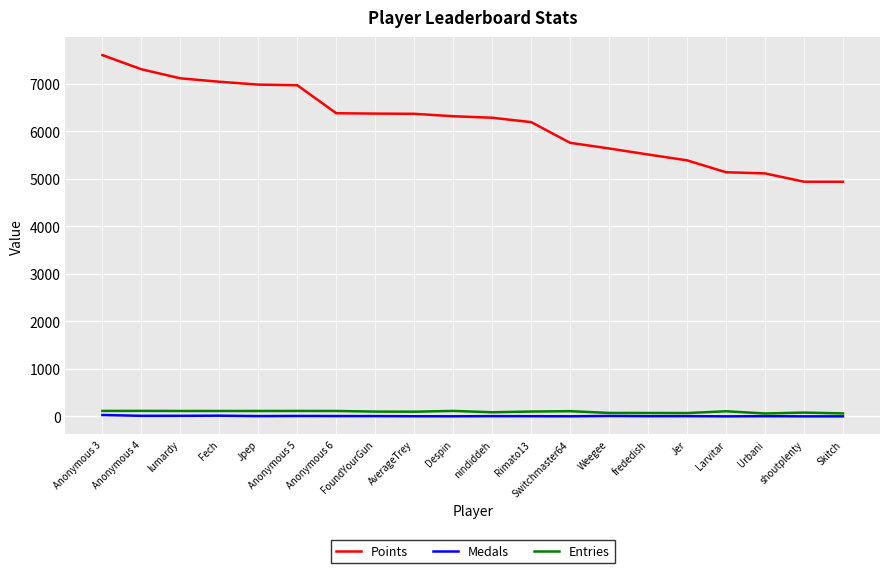

What is the sum of the Entries values at Fech and Jer?

182